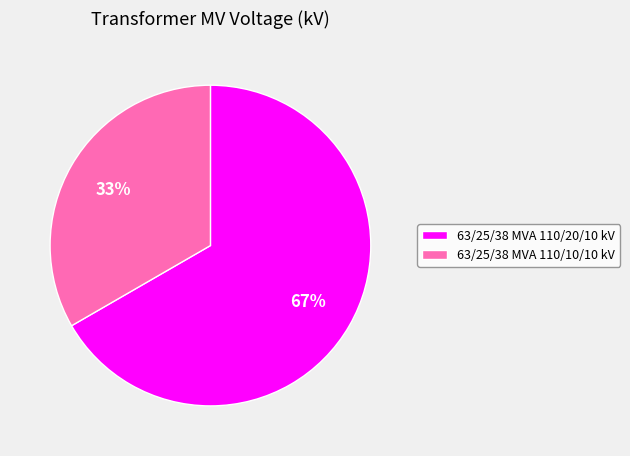

Combined, do 63/25/38 MVA 110/20/10 kV and 63/25/38 MVA 110/10/10 kV account for over 50%?

Yes